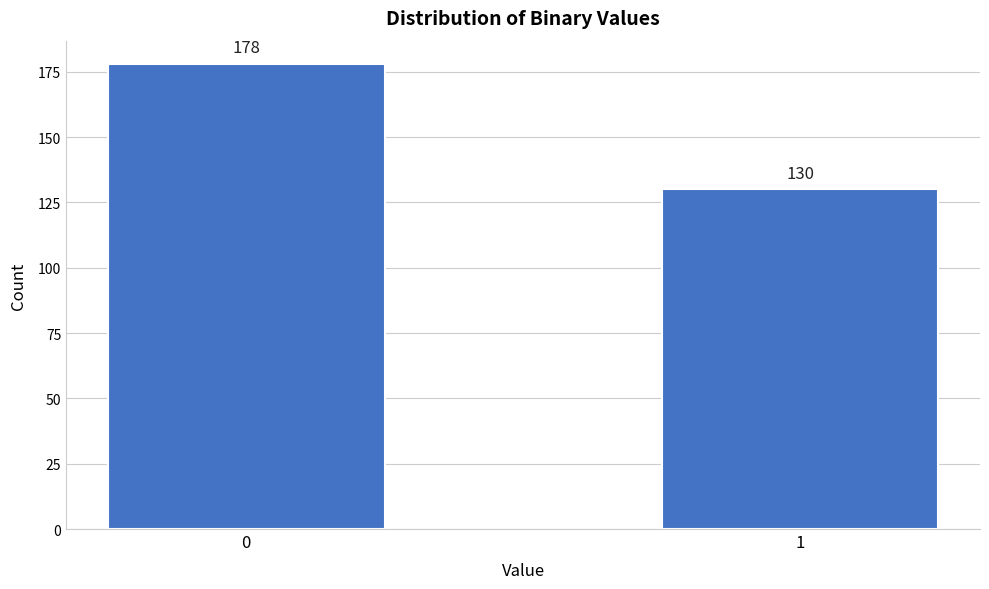

Reading left to right, list all the values displayed in this chart.

178	130